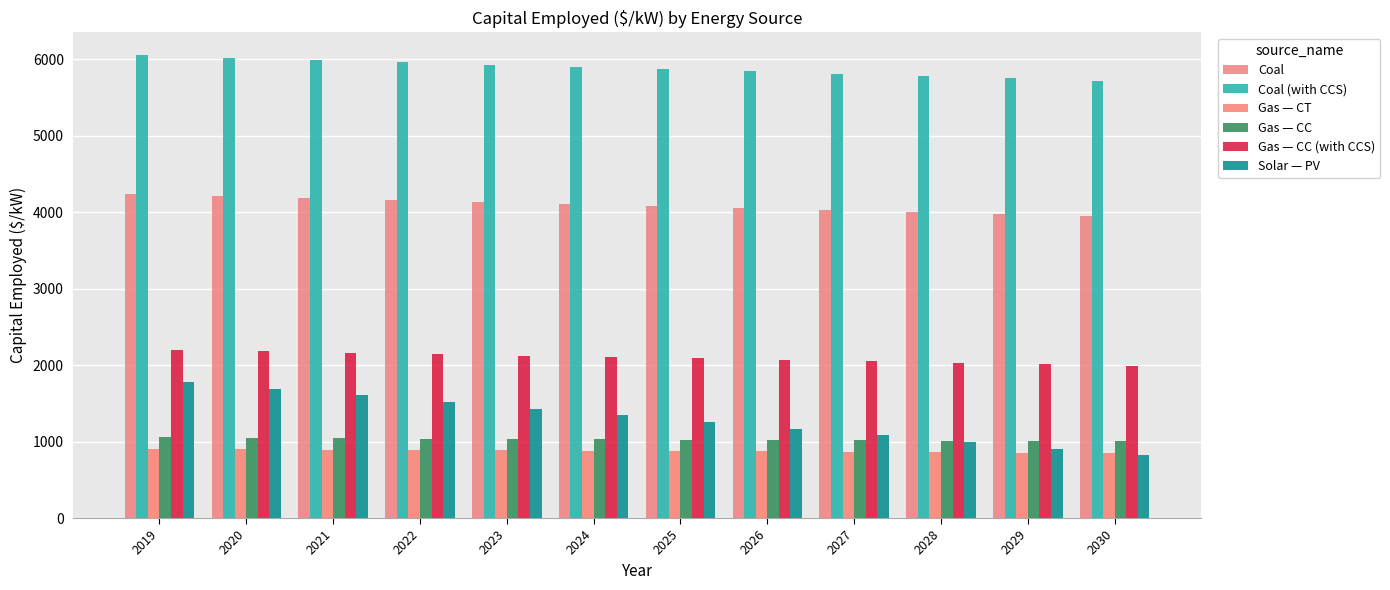

Count the number of categories in the chart.

12